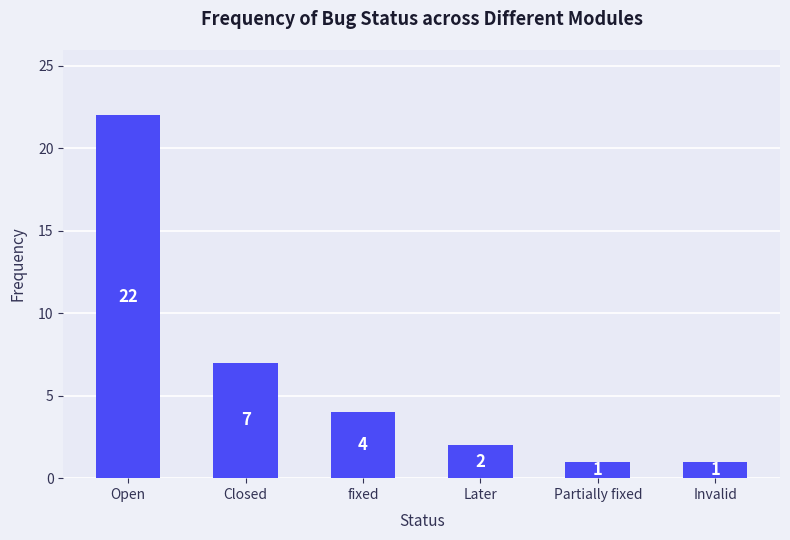

What is the change in value from fixed to Partially fixed?

-3